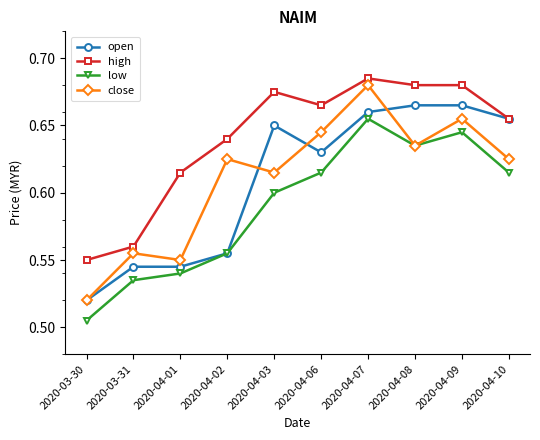

The close series shows 0.8 at 2020-03-30. True or false?

False